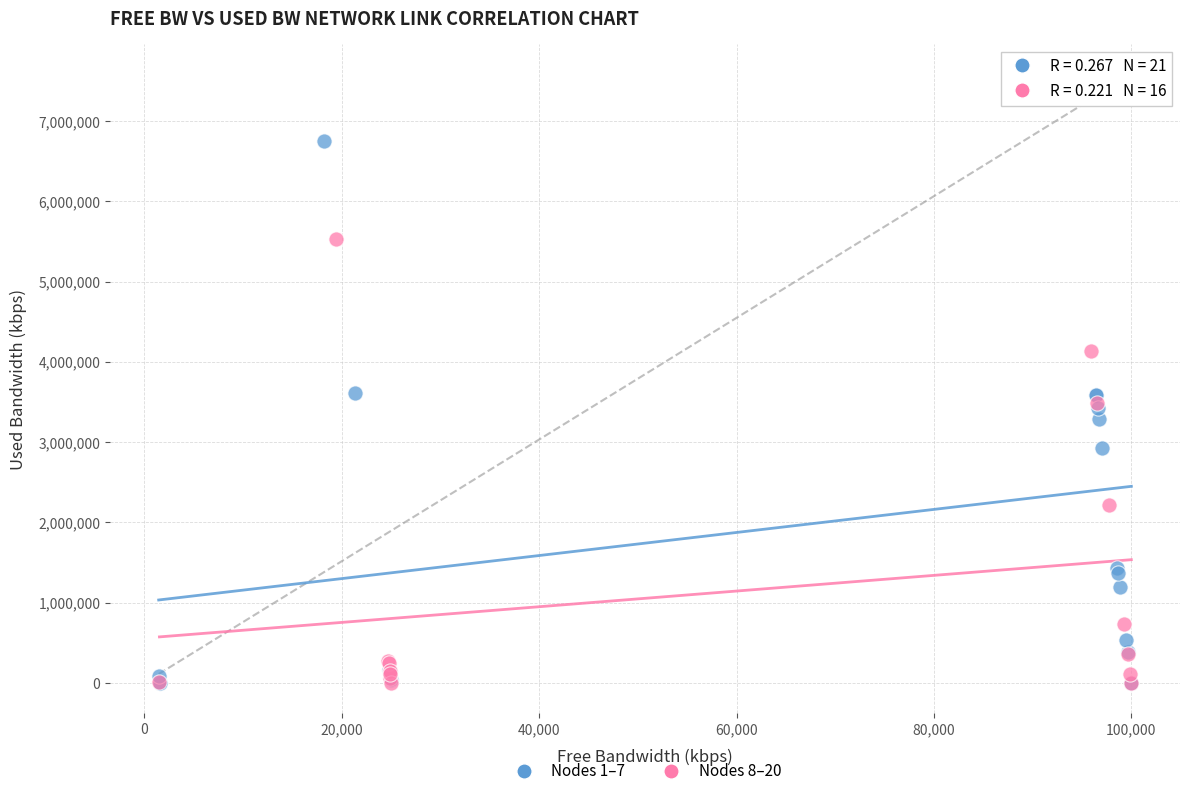

Which series reaches the maximum Y coordinate?

Nodes 1–7